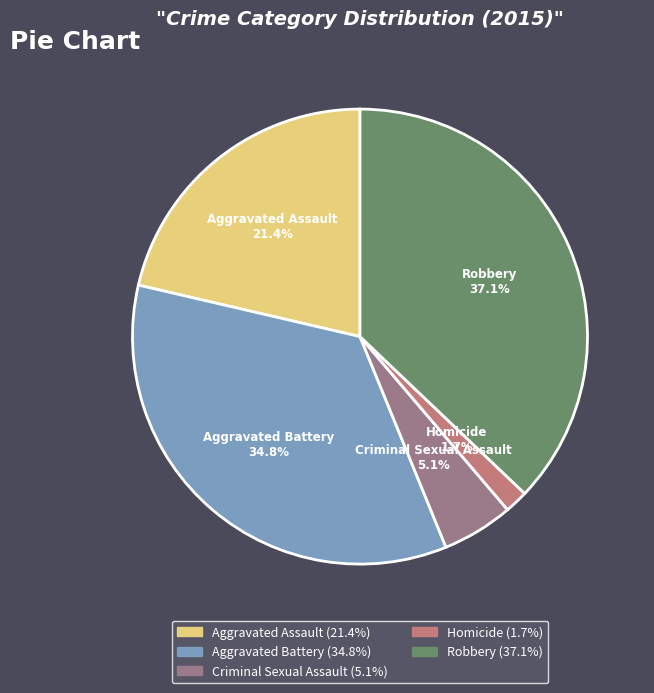

To the nearest percent, what is the average slice percentage?

20%